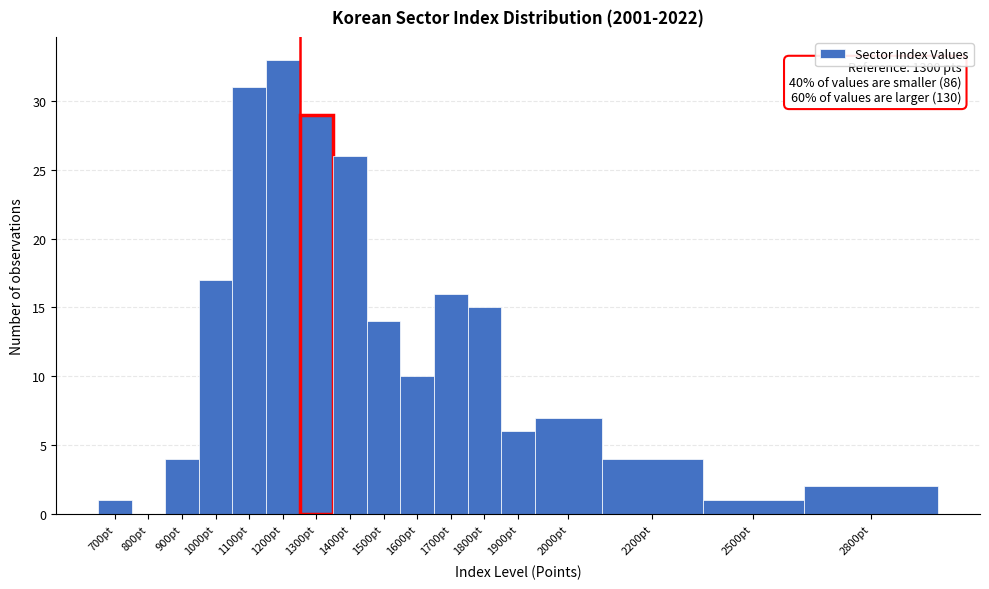

Reading right to left, extract all data points from this chart.

2800pt=2	2500pt=1	2200pt=4	2000pt=7	1900pt=6	1800pt=15	1700pt=16	1600pt=10	1500pt=14	1400pt=26	1300pt=29	1200pt=33	1100pt=31	1000pt=17	900pt=4	800pt=0	700pt=1